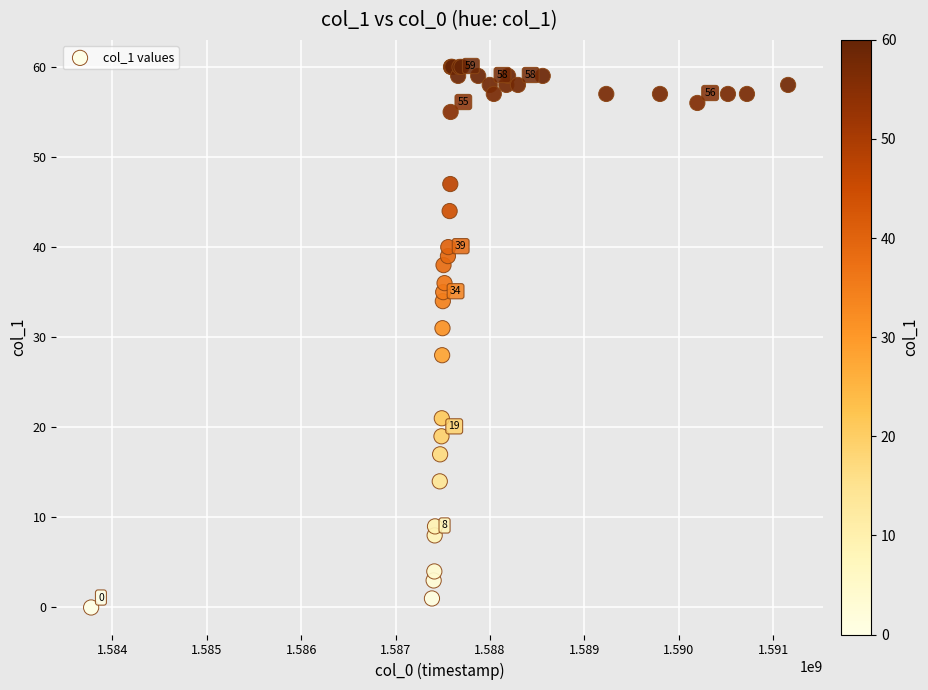

What Y value in the scatter plot is closest to 30?

31